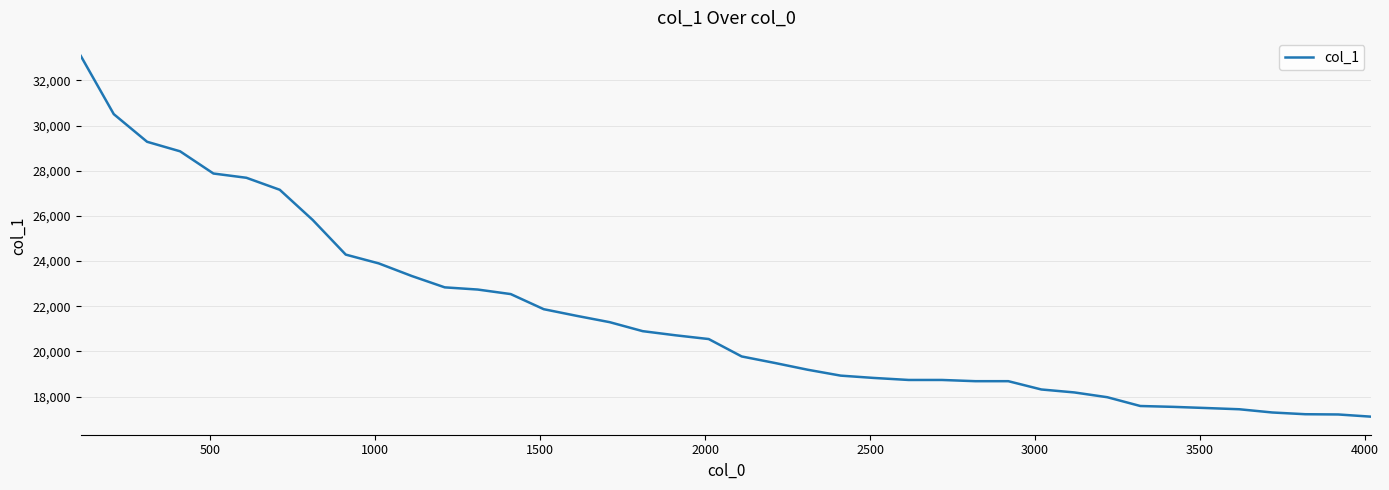

What is the maximum value shown in the chart?

33085